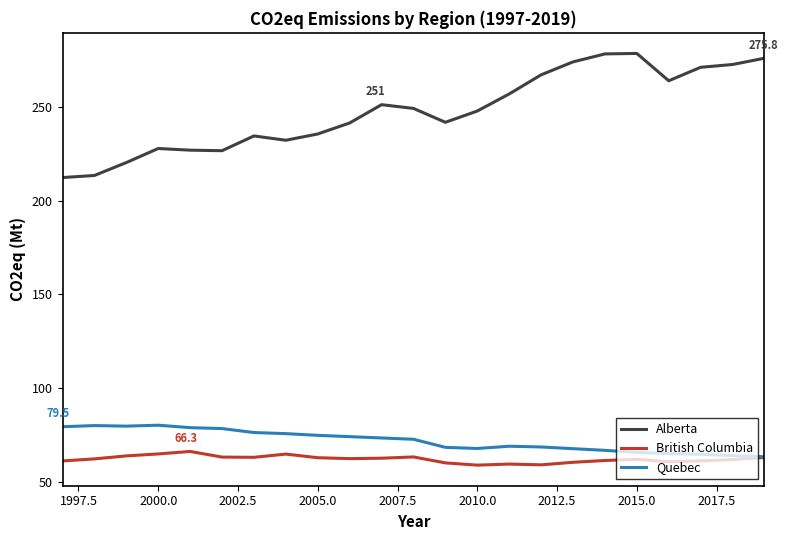

True or false: British Columbia and Alberta intersect in this chart.

False